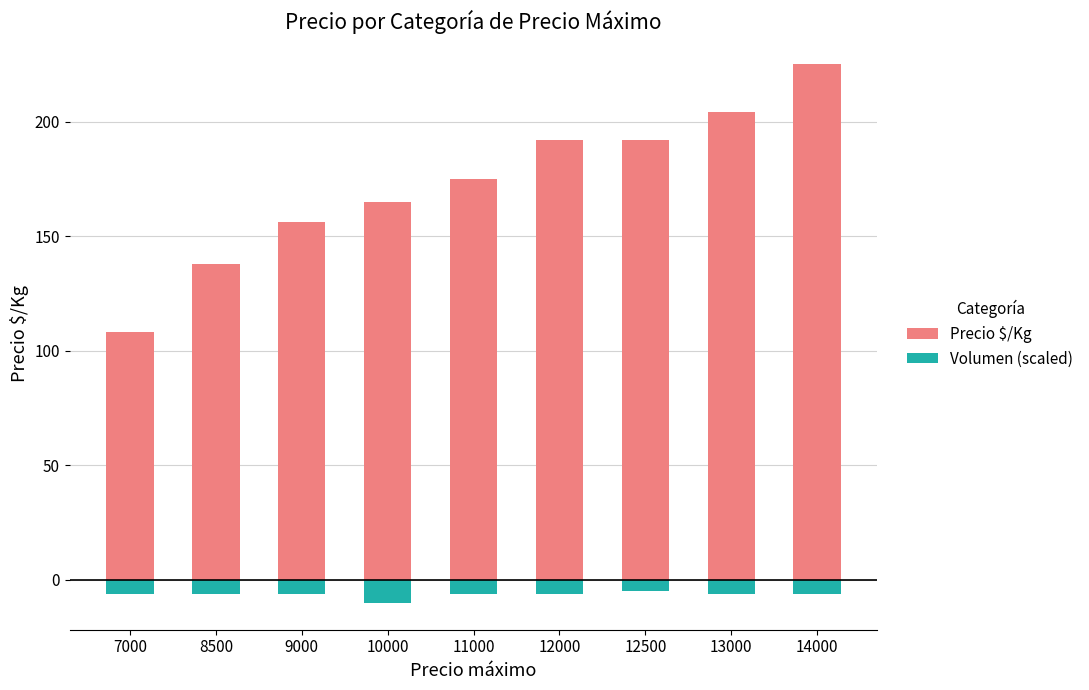

At 12000, list the series in order from largest to smallest.

Precio $/Kg, Volumen (scaled)